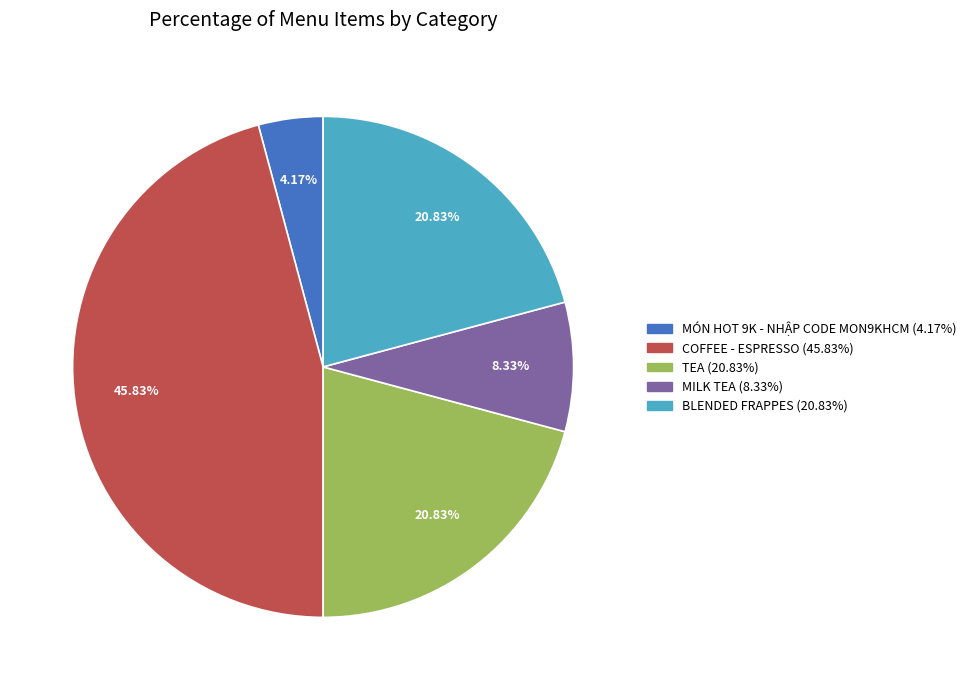

Is it true that MILK TEA is 8% of the pie?

True